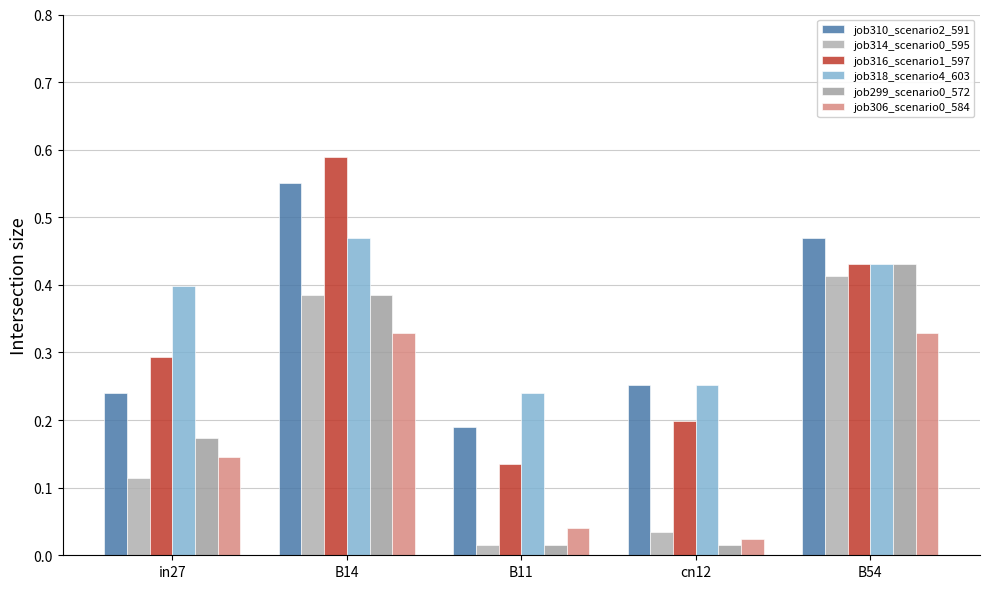

What is the value of the job306_scenario0_584 bar at the 5th from the left?

0.3